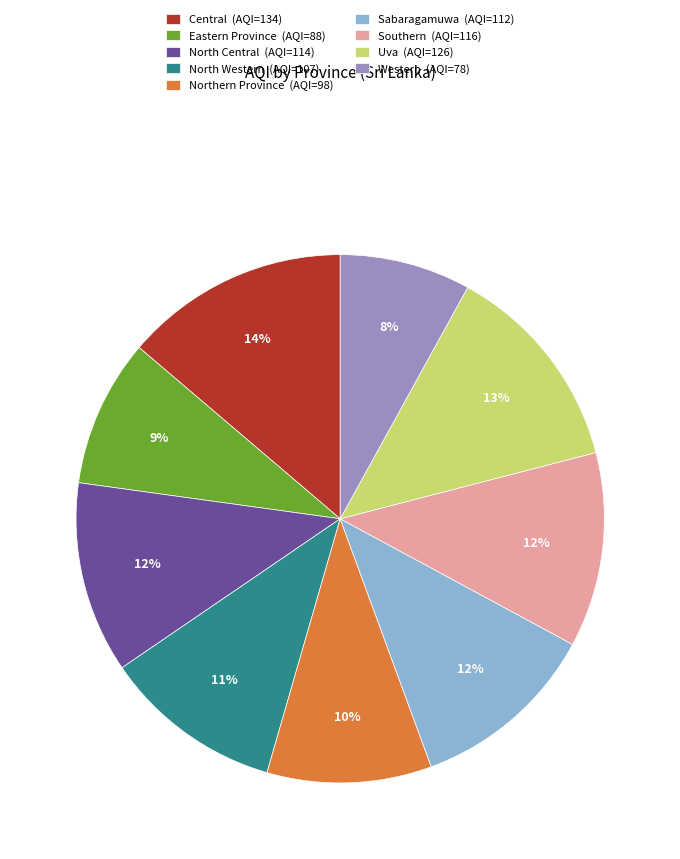

What is the largest slice in the pie chart?

Central